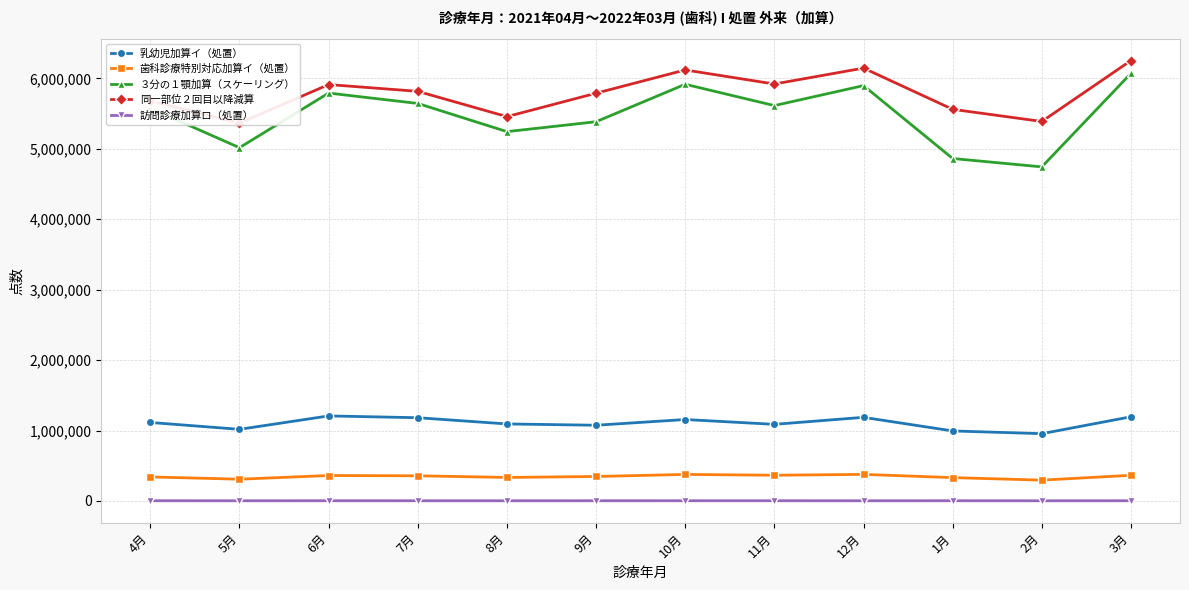

List the labels in order of 歯科診療特別対応加算イ（処置） value, smallest first.

2月, 5月, 1月, 8月, 4月, 9月, 7月, 6月, 3月, 11月, 10月, 12月